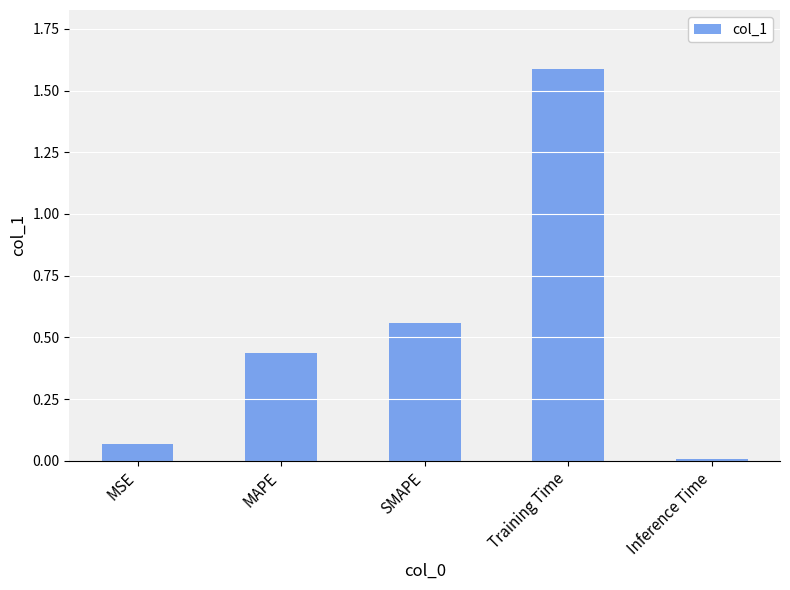

What is the maximum value shown in the chart?

1.6